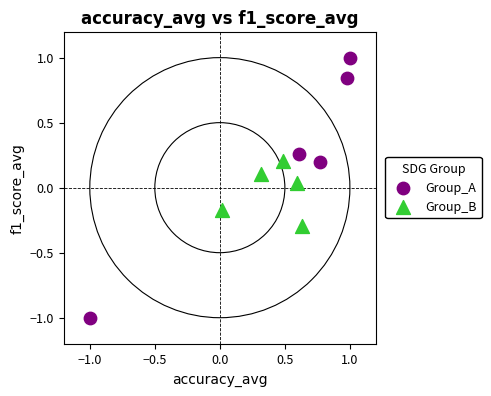

Which series reaches the minimum Y coordinate?

Group_A